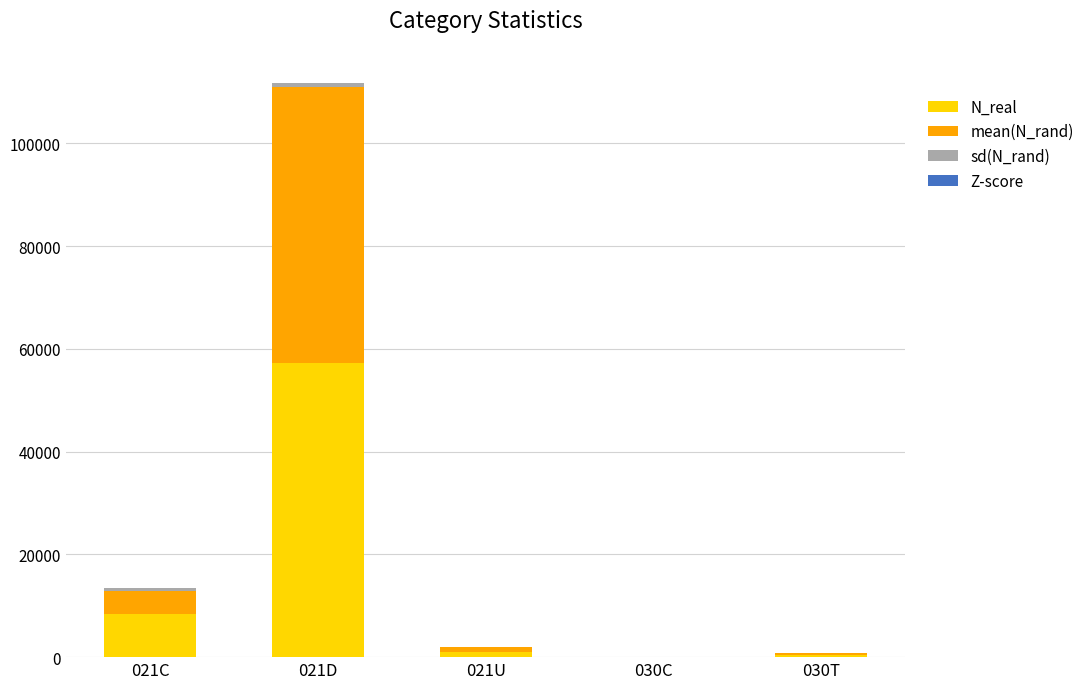

What is the label of the 3rd bar from the right?

021U